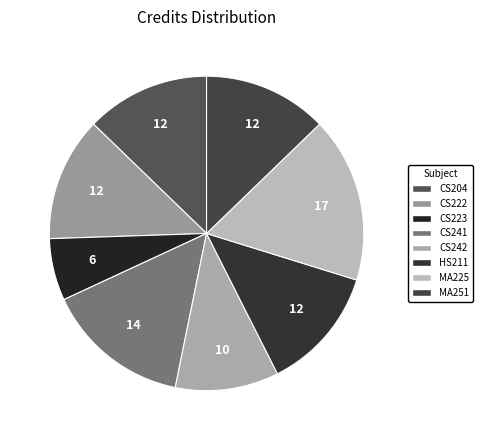

The HS211 slice represents 6% of the pie. True or false?

False